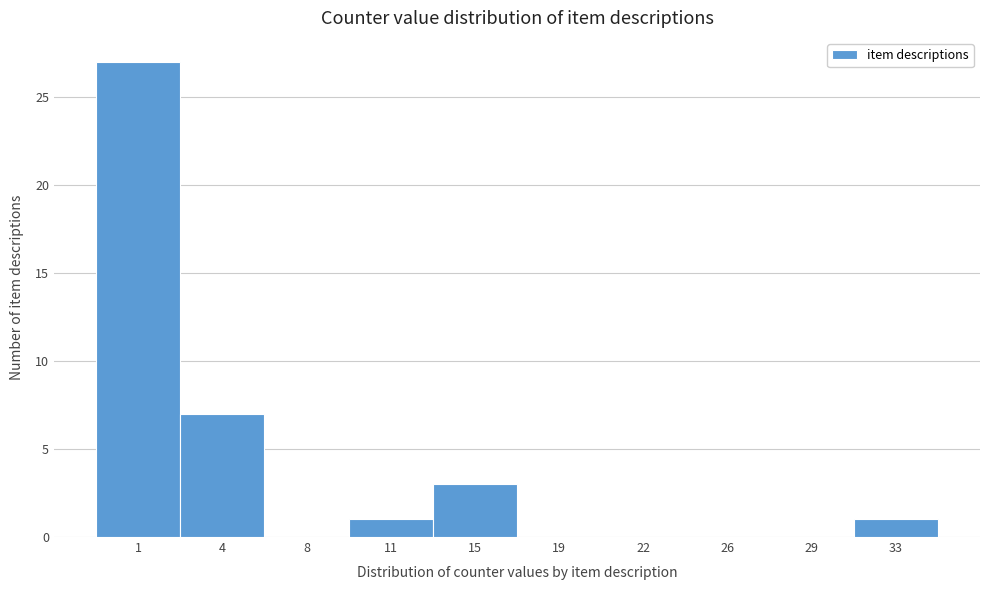

Reading left to right, transcribe all the data shown in this chart.

1=27	4=7	8=0	11=1	15=3	19=0	22=0	26=0	29=0	33=1